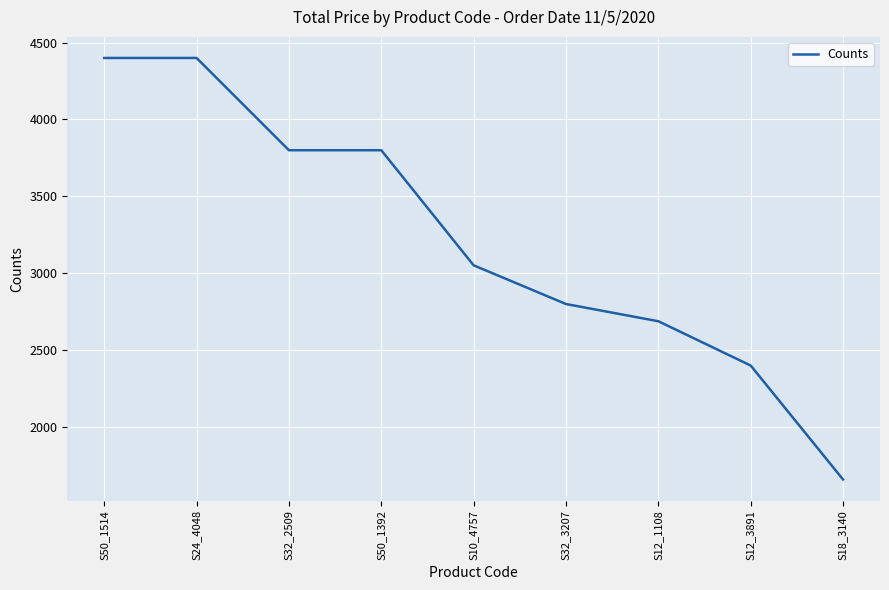

How many values are below 3051?

4